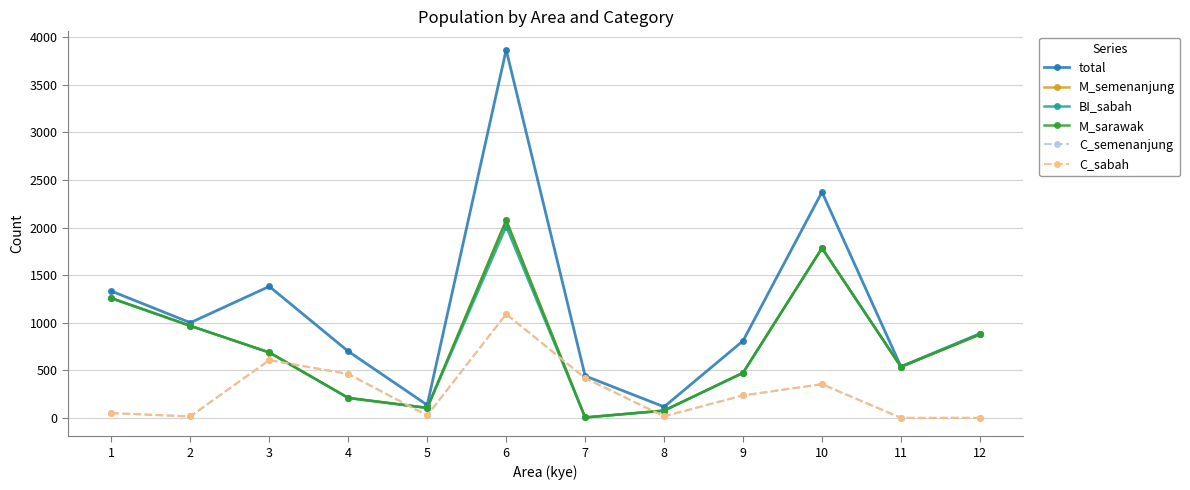

True or false: C_sabah and C_semenanjung cross at least once.

False